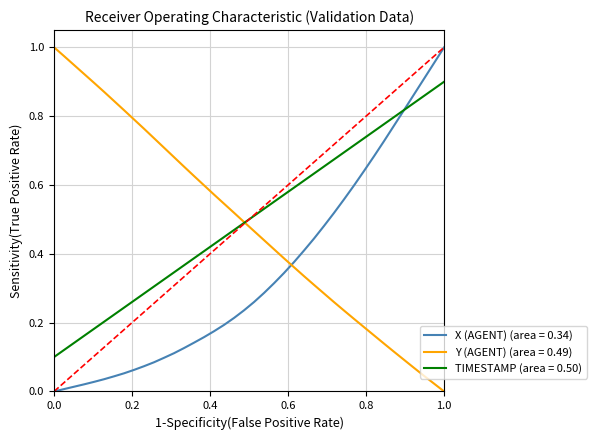

True or false: X (AGENT) (area = 0.34) and Y (AGENT) (area = 0.49) intersect in this chart.

True